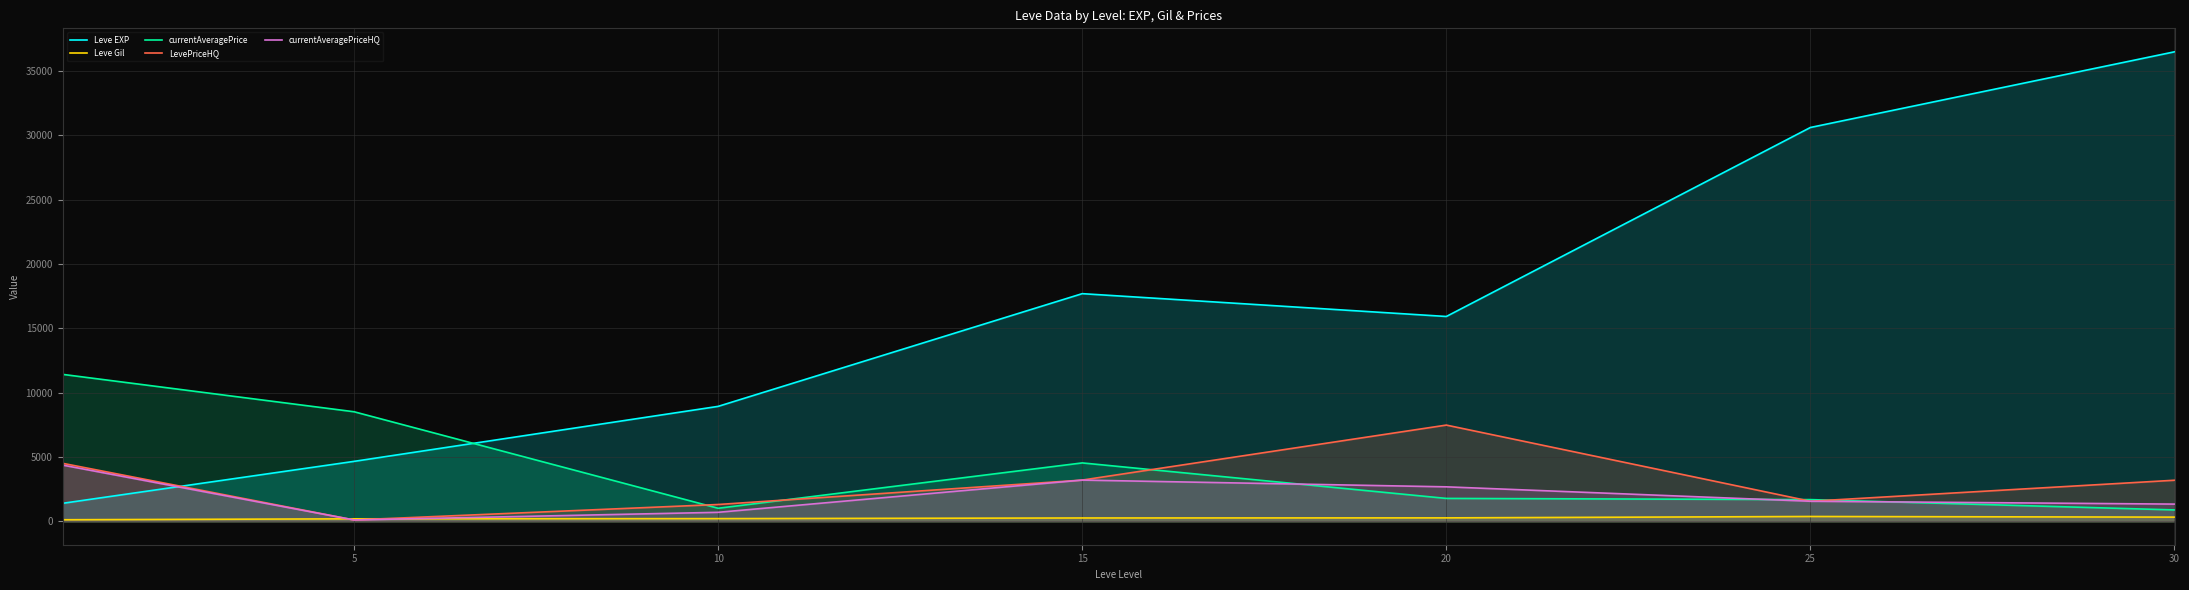

Which series has the largest range (max minus min)?

Leve EXP